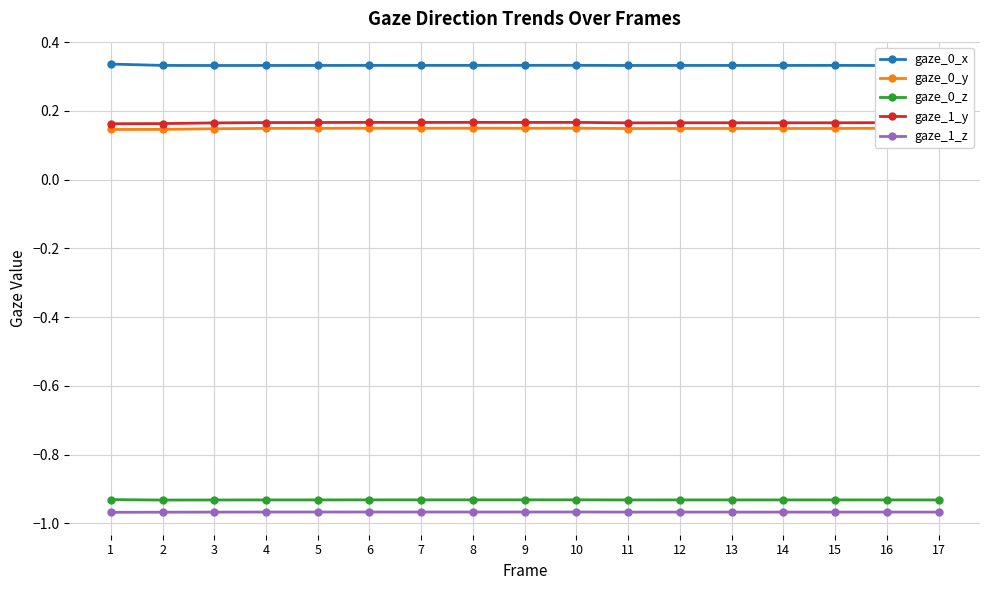

Where is the first local maximum for gaze_0_y?

6